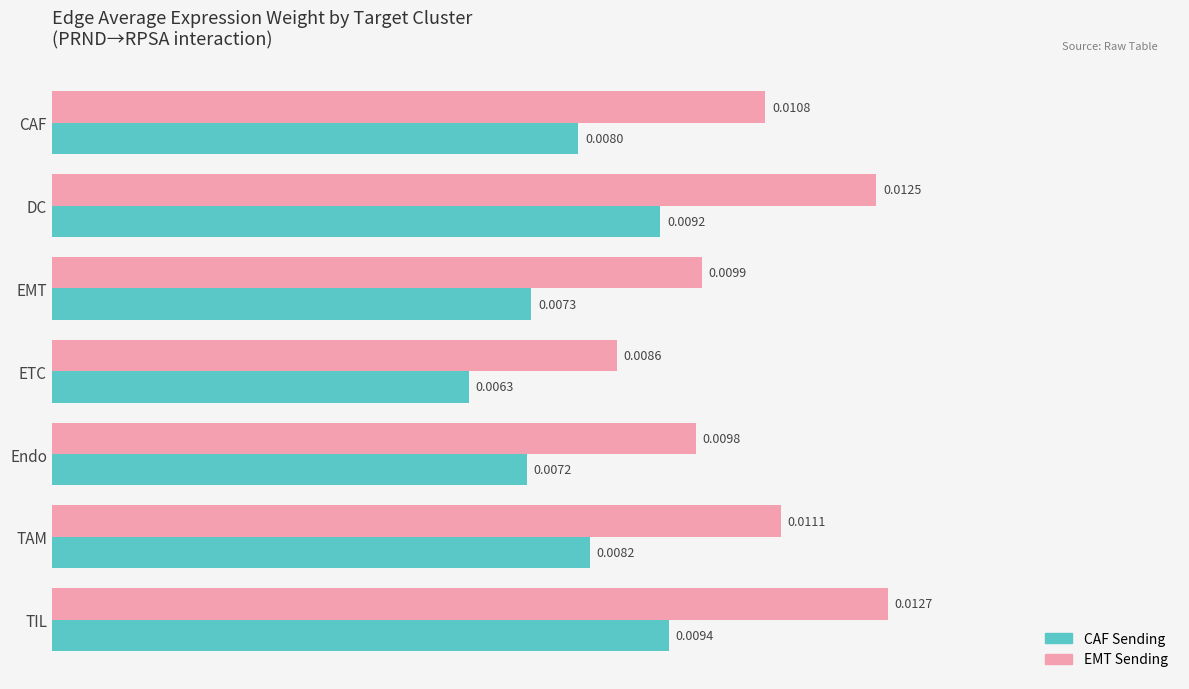

List the series in order of their overall mean, lowest first.

CAF Sending, EMT Sending